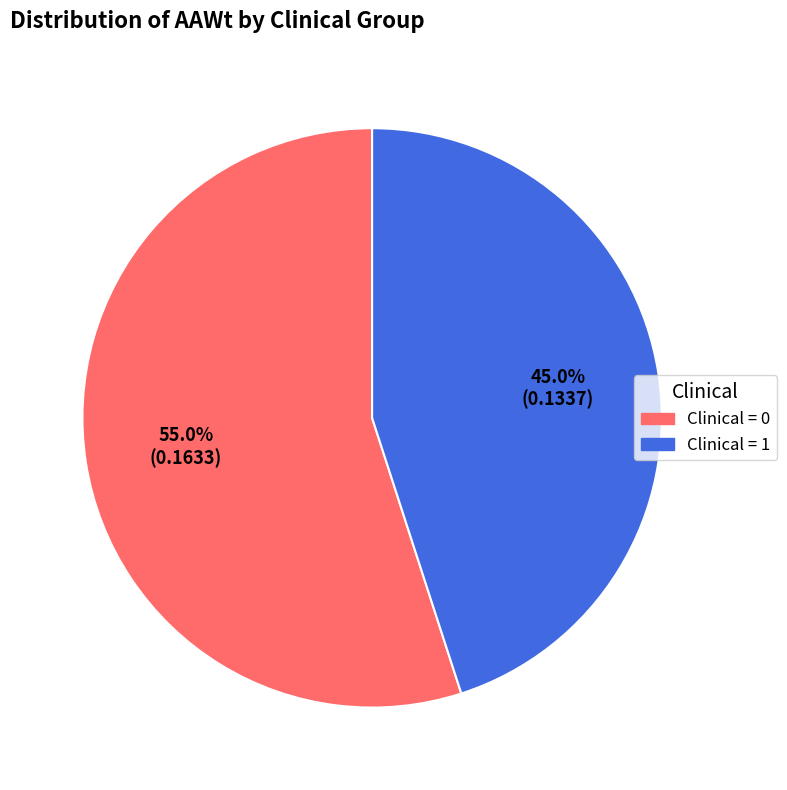

To the nearest percent, what is the average slice percentage?

50%